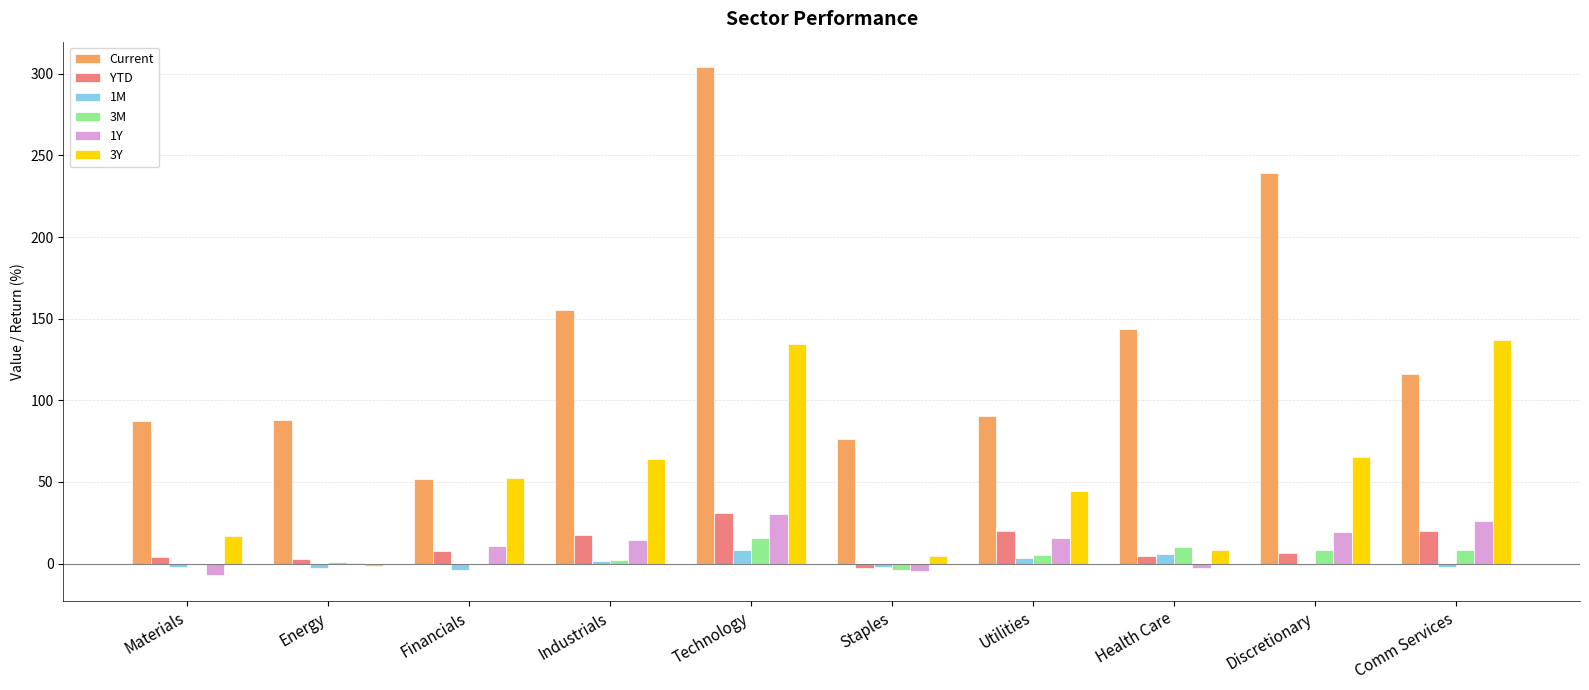

What value does the Current series have at Technology?

304.1